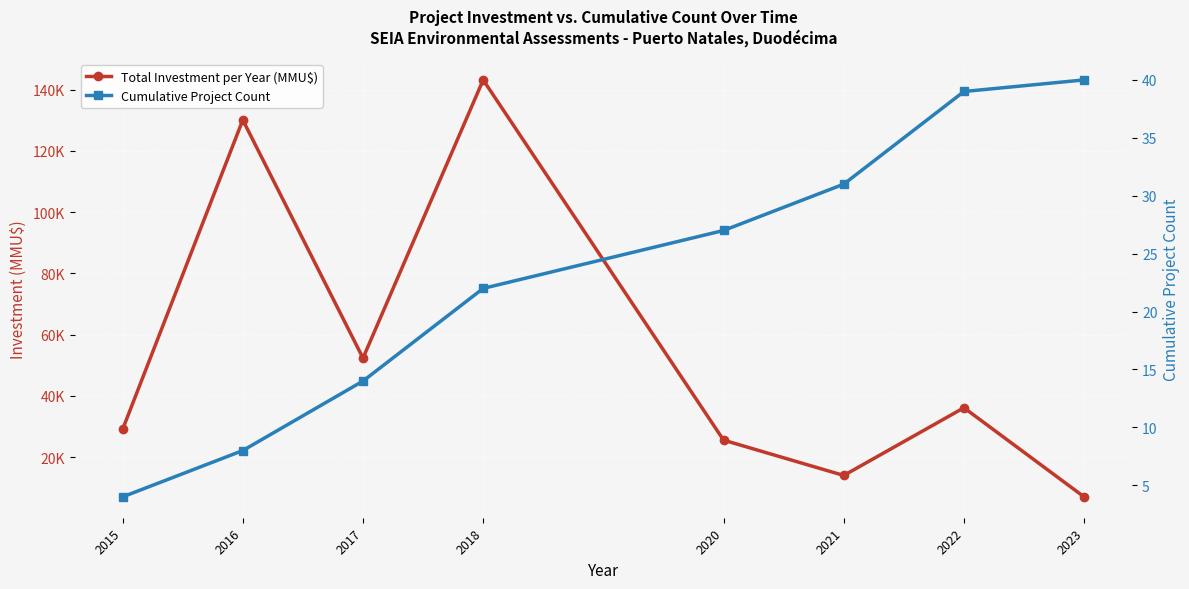

Reading left to right, extract all data points from this chart.

Total Investment per Year (MMU$): 2015=29040	2016=130106	2017=52326	2018=143176	2020=25531	2021=14000	2022=36109	2023=7000
Cumulative Project Count: 2015=4	2016=8	2017=14	2018=22	2020=27	2021=31	2022=39	2023=40